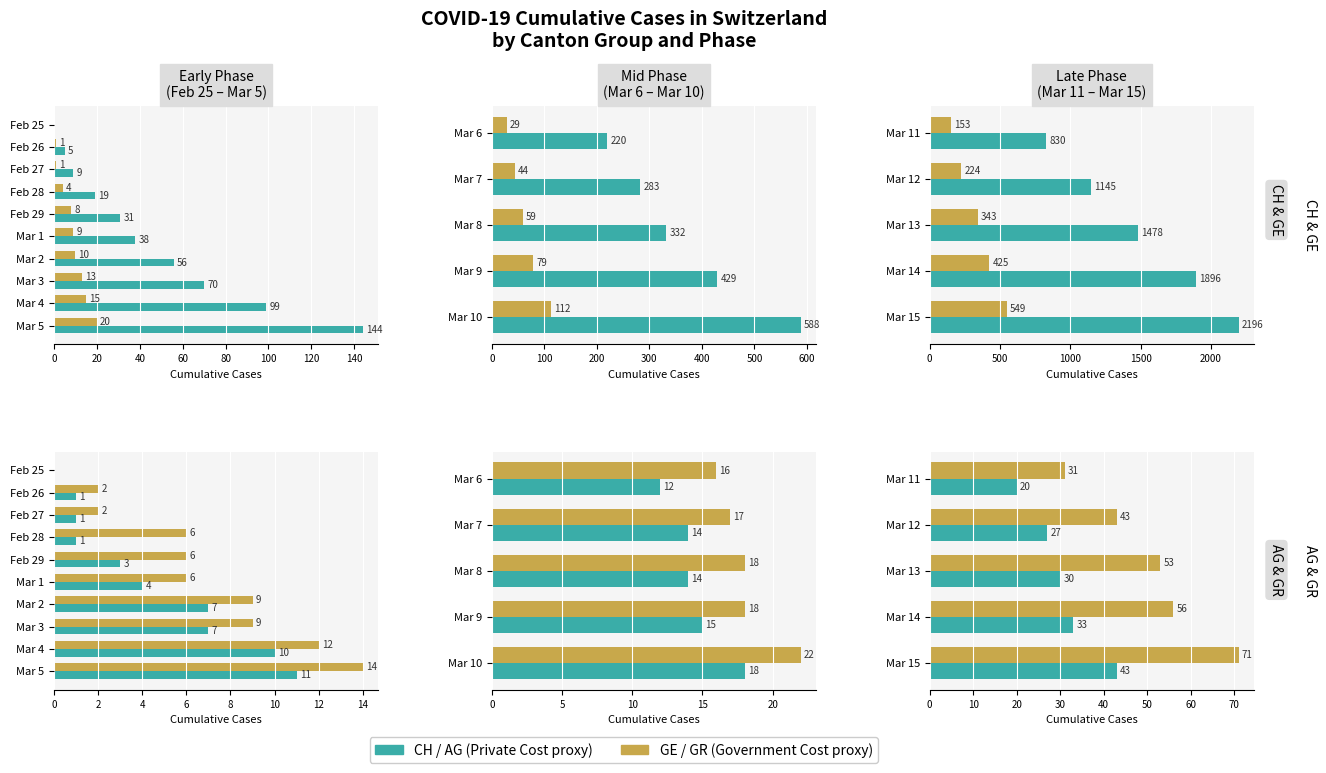

How many groups of bars are there?

5